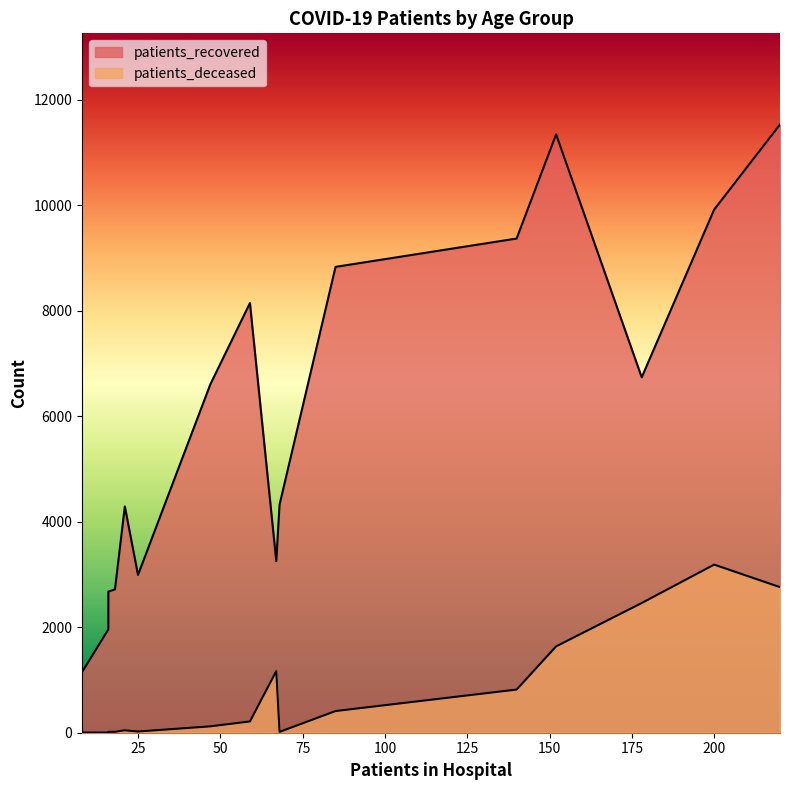

True or false: patients_deceased has a value of 214 at 55 - 59.

True